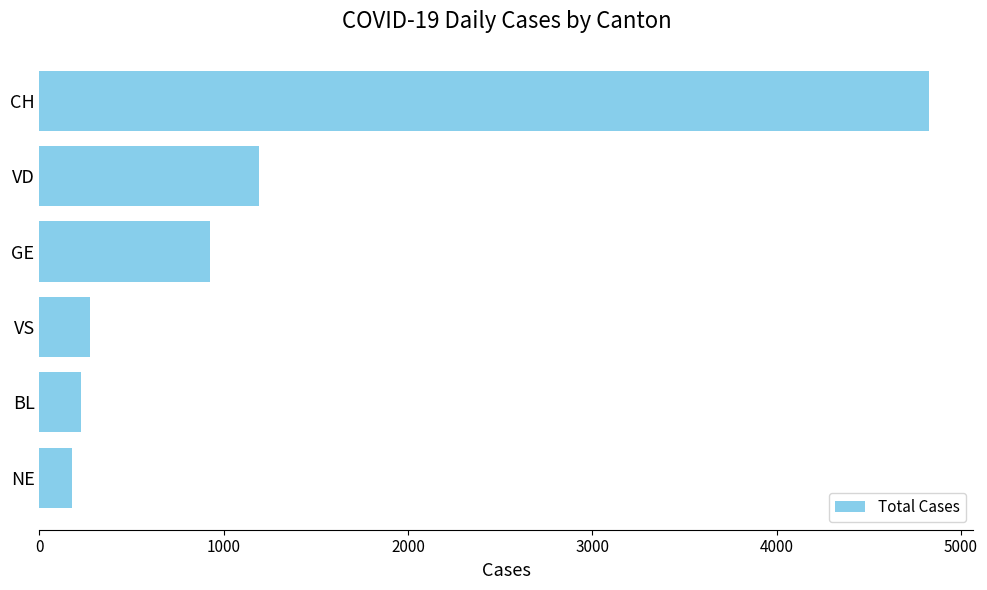

What is the difference between the maximum and minimum values?

4647